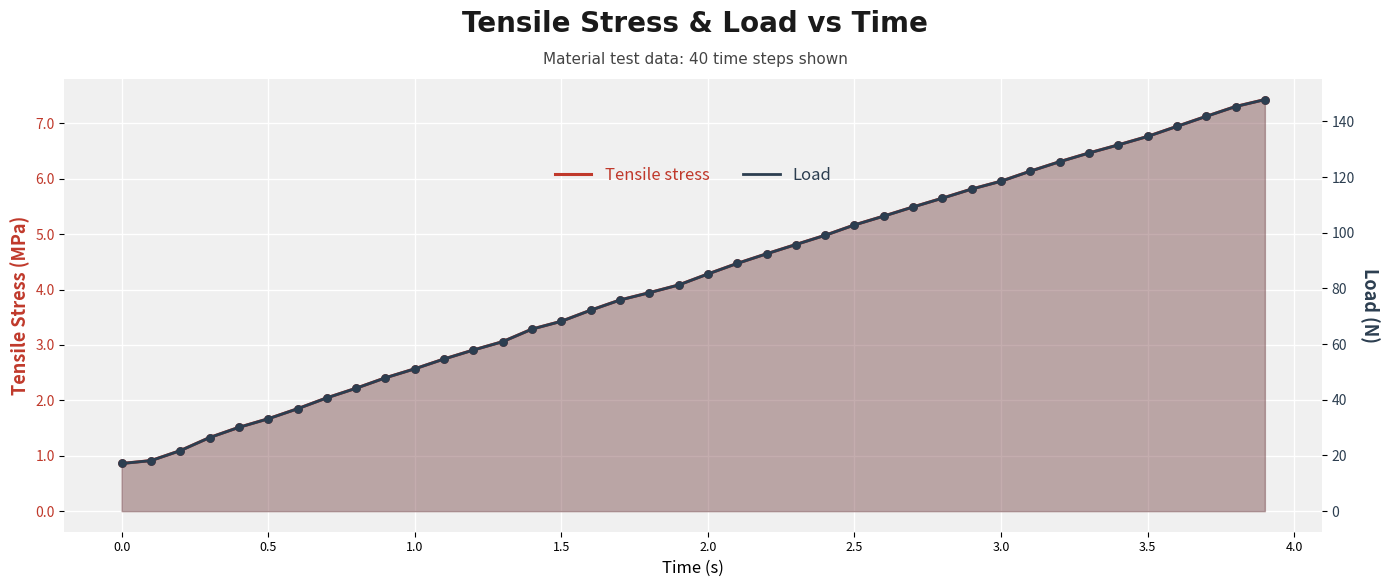

Which series reaches the minimum Y coordinate?

Tensile stress